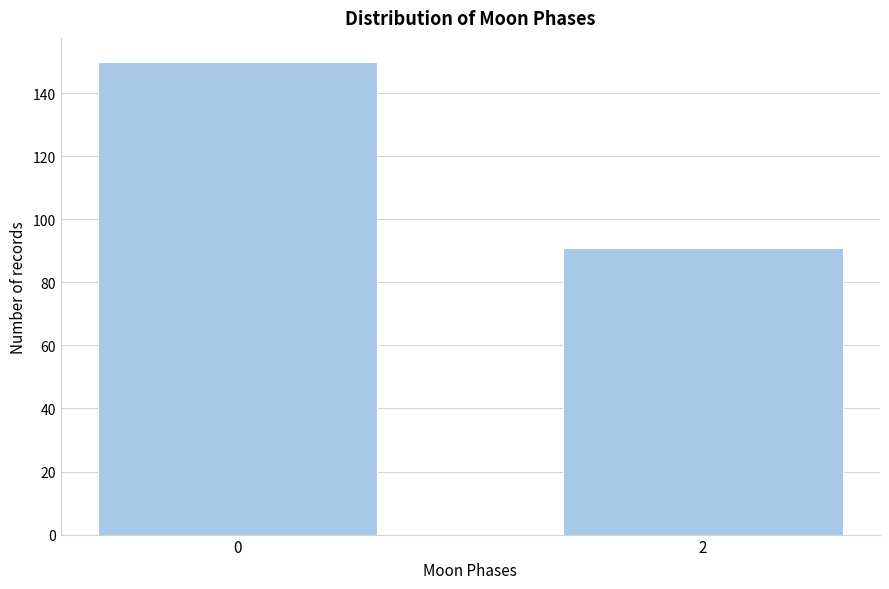

Reading left to right, transcribe all the data shown in this chart.

150	91